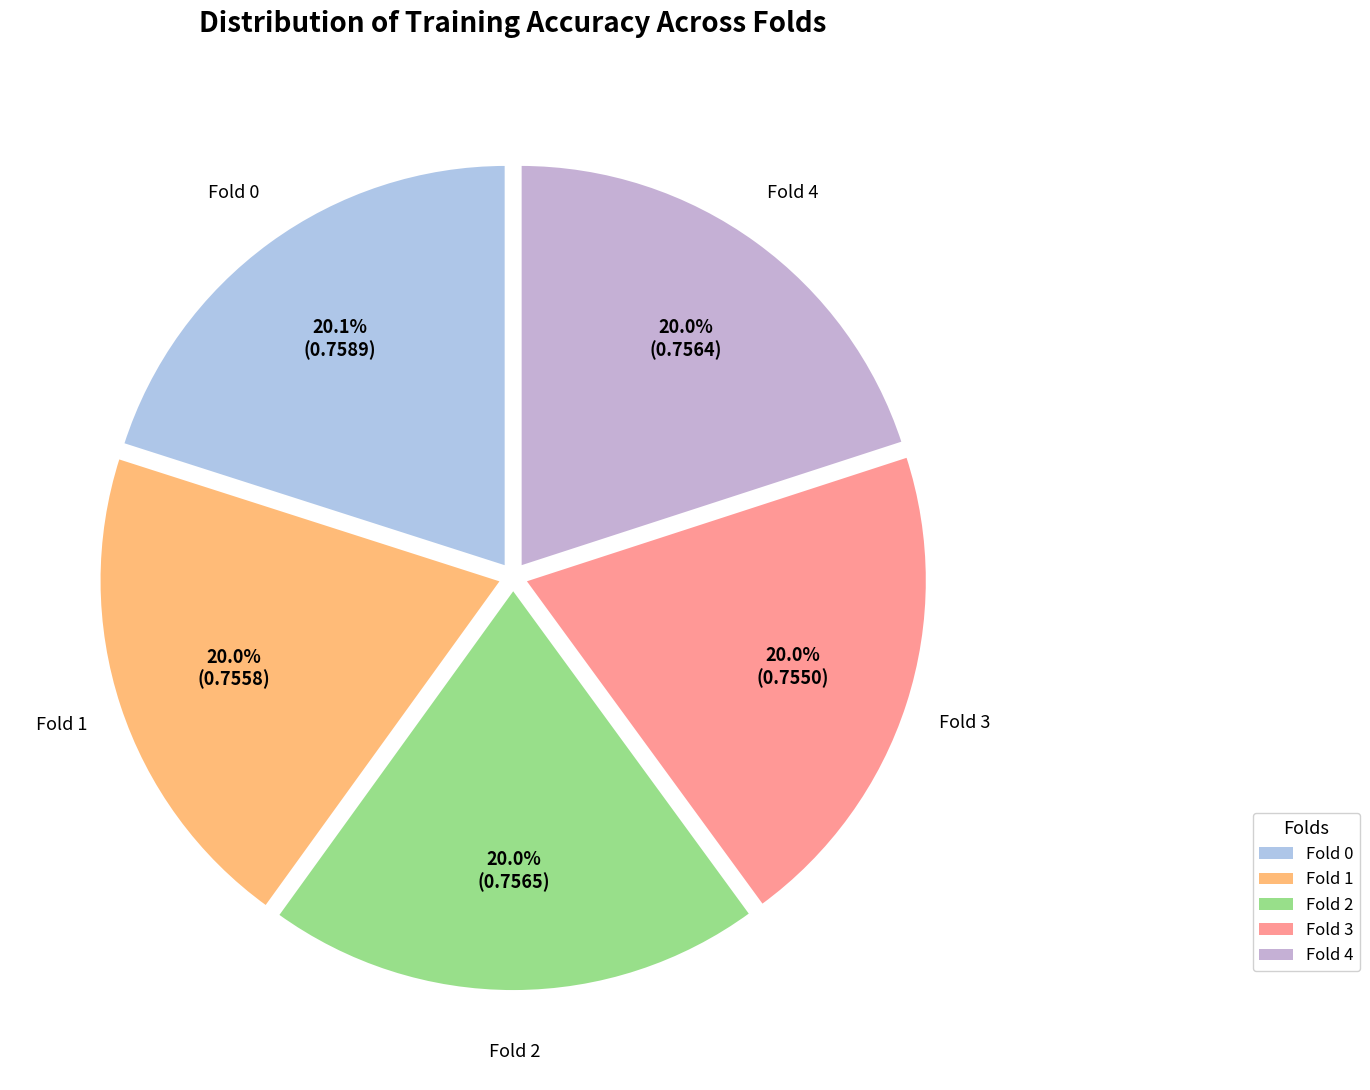

The Fold 3 slice represents 9% of the pie. True or false?

False